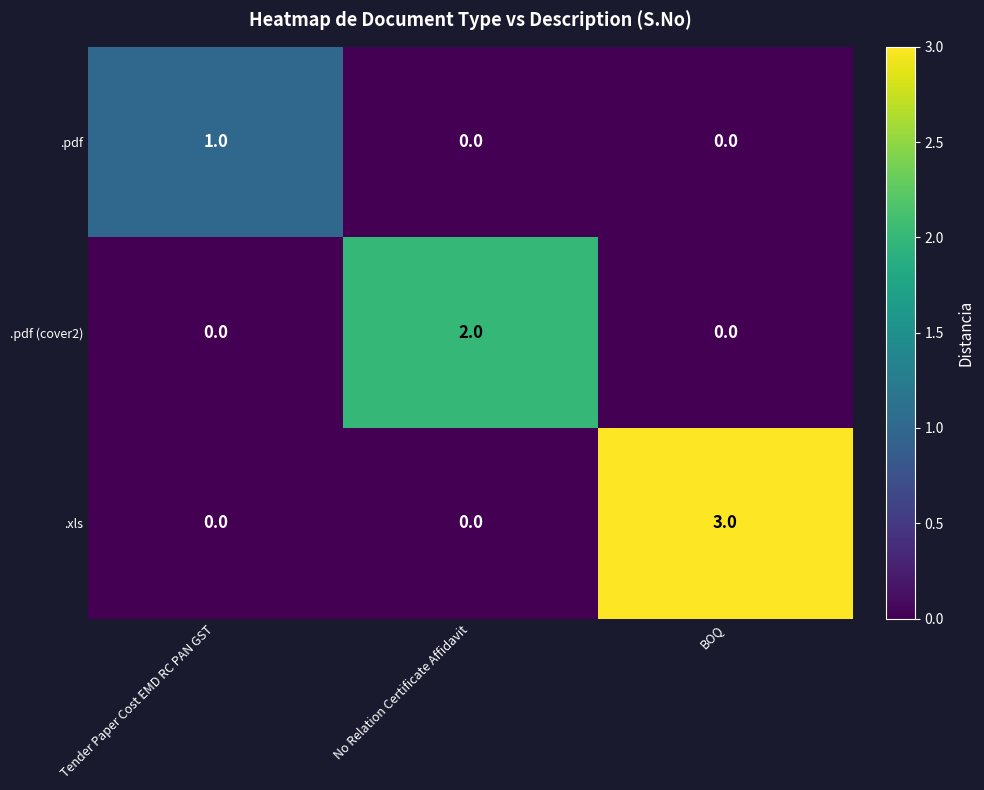

How many values in the .xls series exceed 0?

1